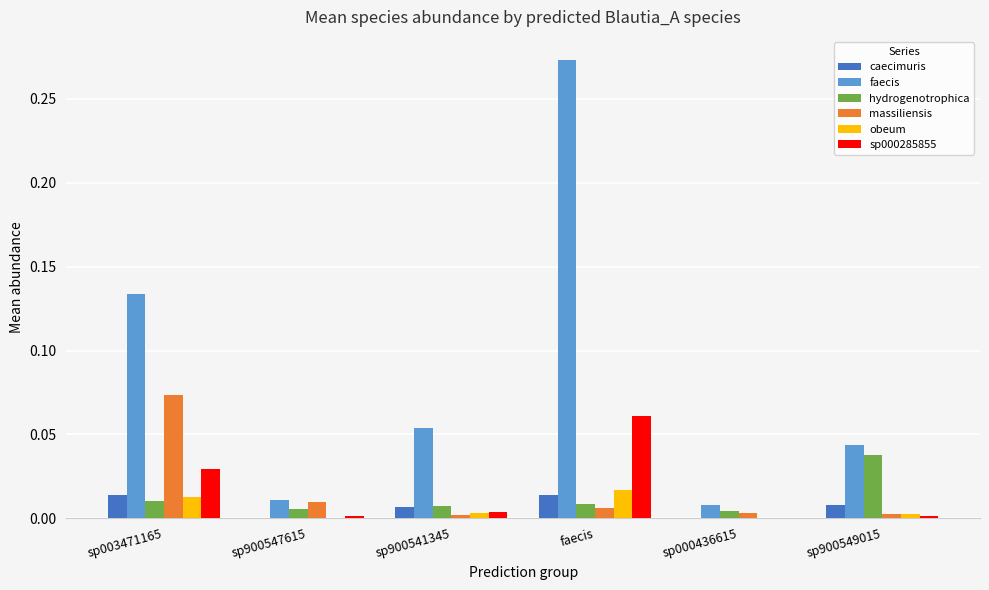

Is the value of caecimuris at sp000436615 greater than the value of sp000285855 at sp003471165?

No